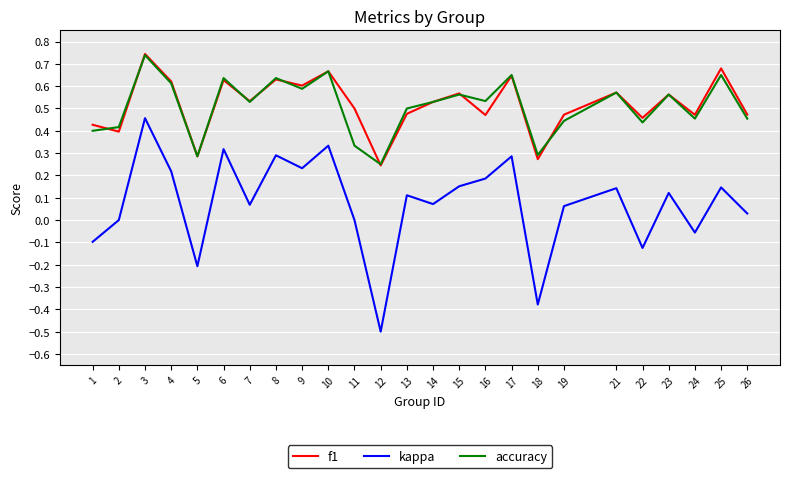

What is the total value across all series at 17?

1.6